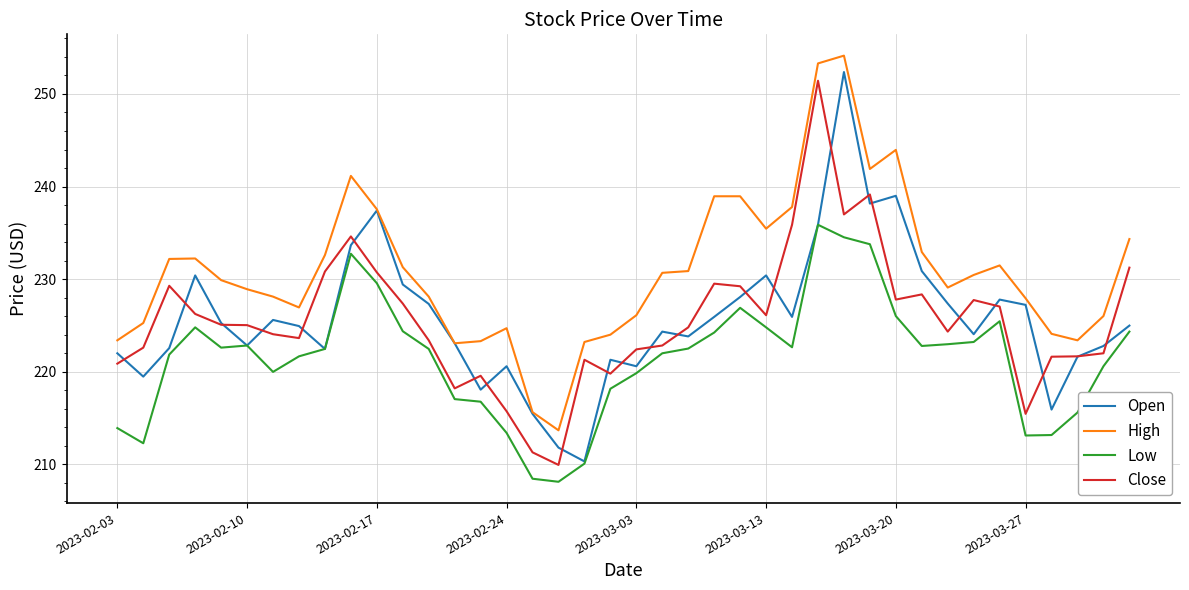

What is the maximum value for High?

254.1